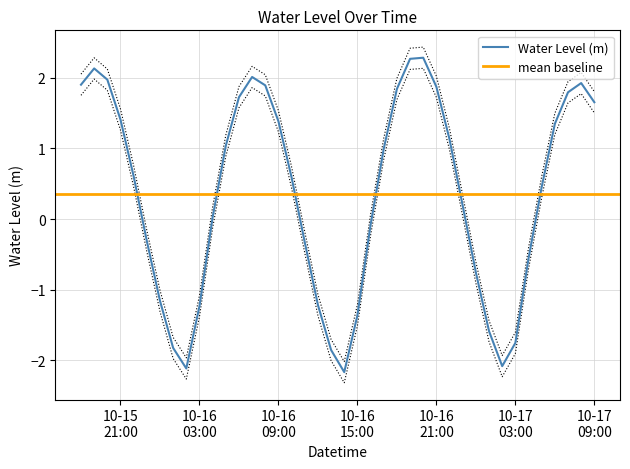

What is the minimum value for Water Level (m)?

-2.2